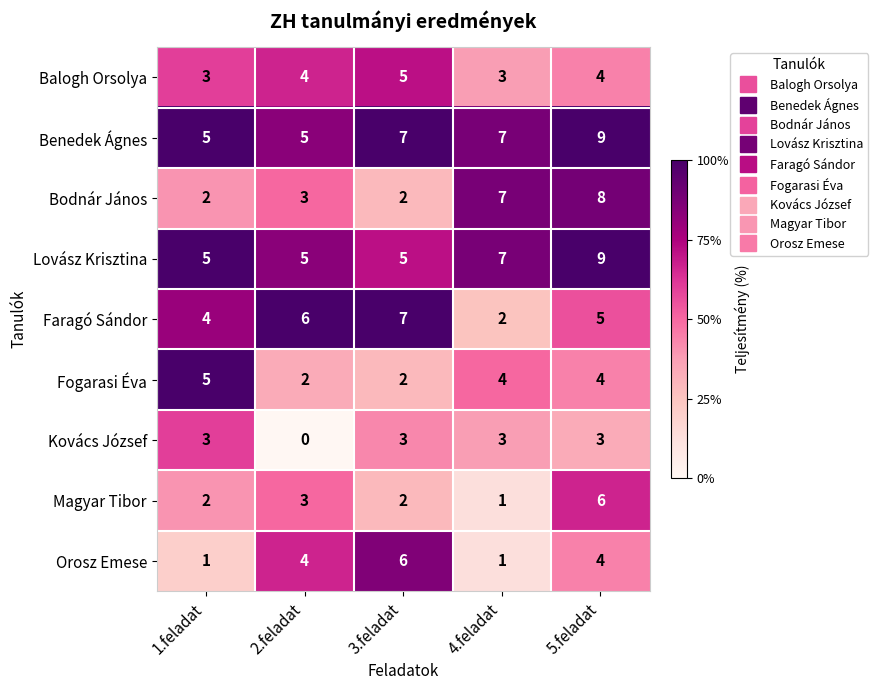

Count the Faragó Sándor values in the range 4 to 6.

3